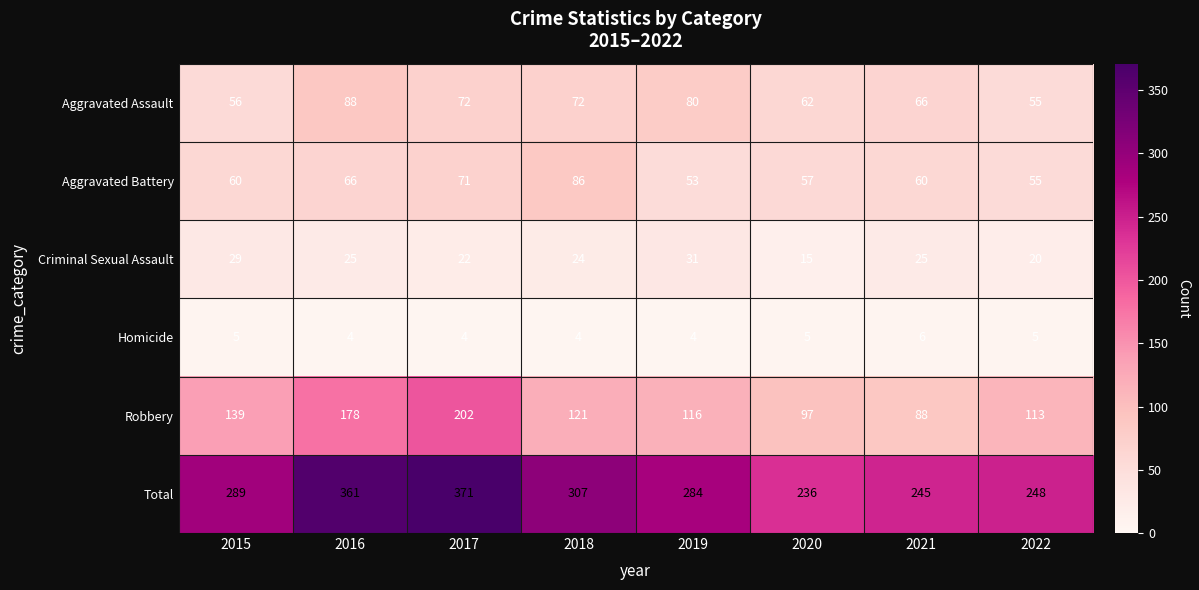

What is the minimum value shown in the chart?

4